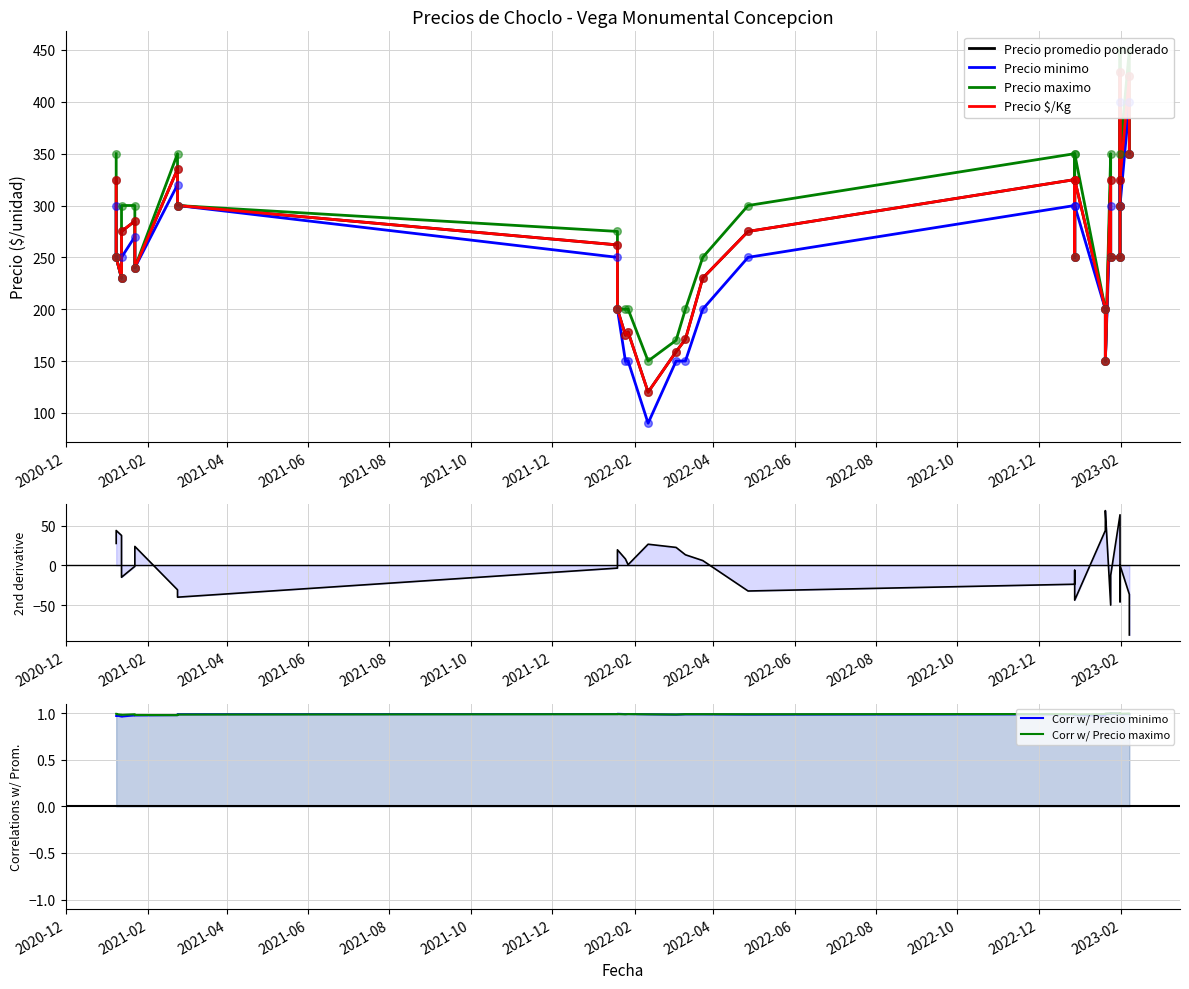

At which category is the sum across all series the highest?

2023-01-31